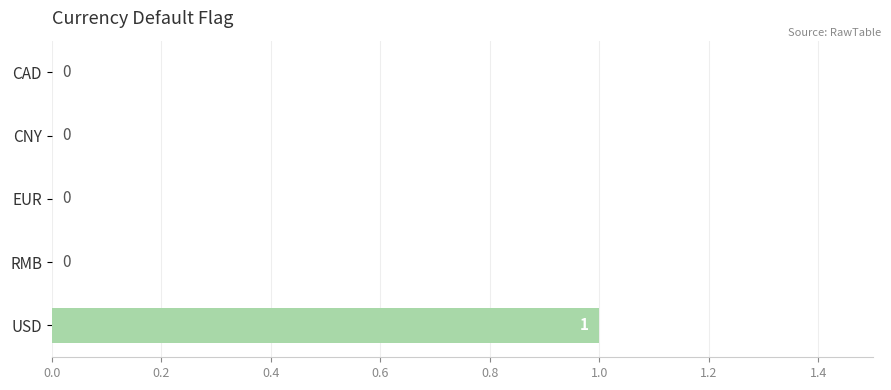

Which category has the highest value across all series?

USD